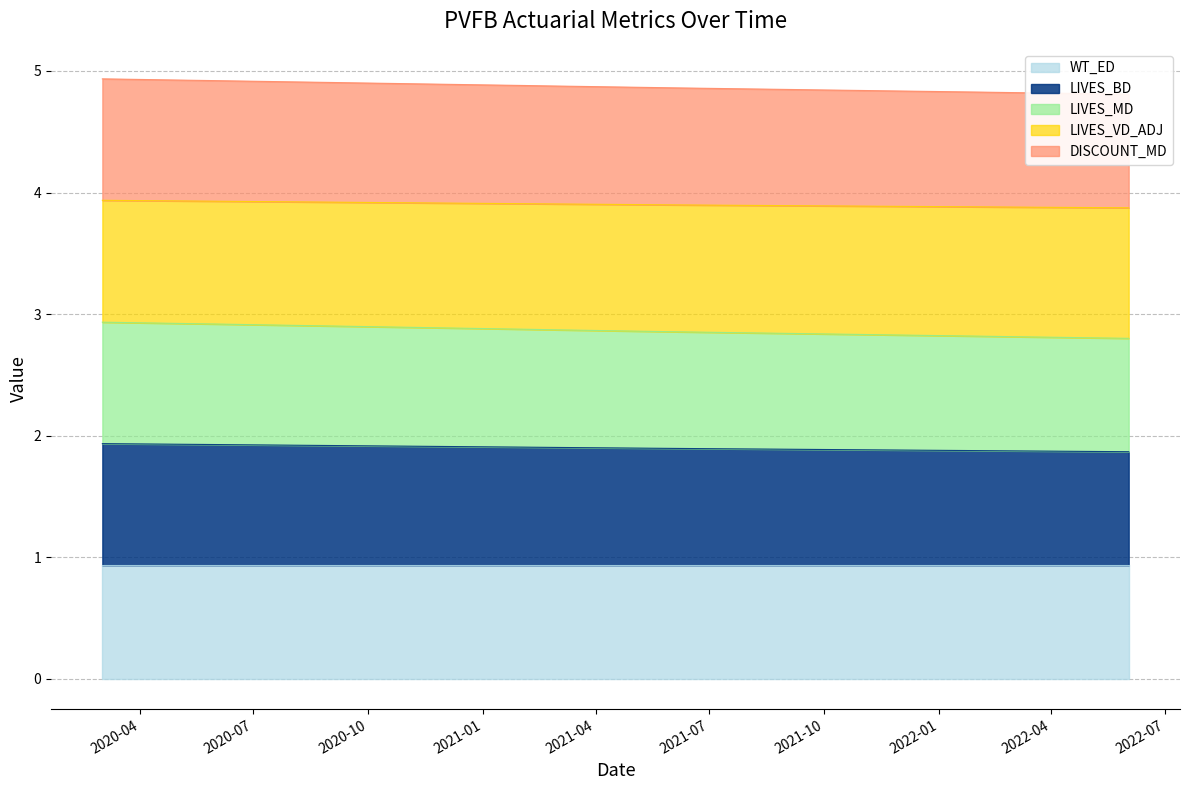

True or false: DISCOUNT_MD has more than 2 points higher than both neighbors.

False